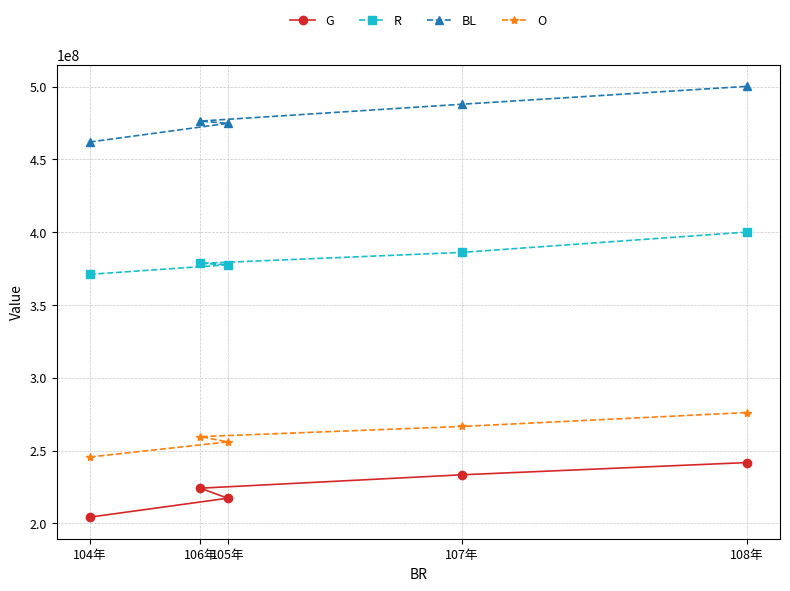

What is the total value across all series at 106年?

1338682953